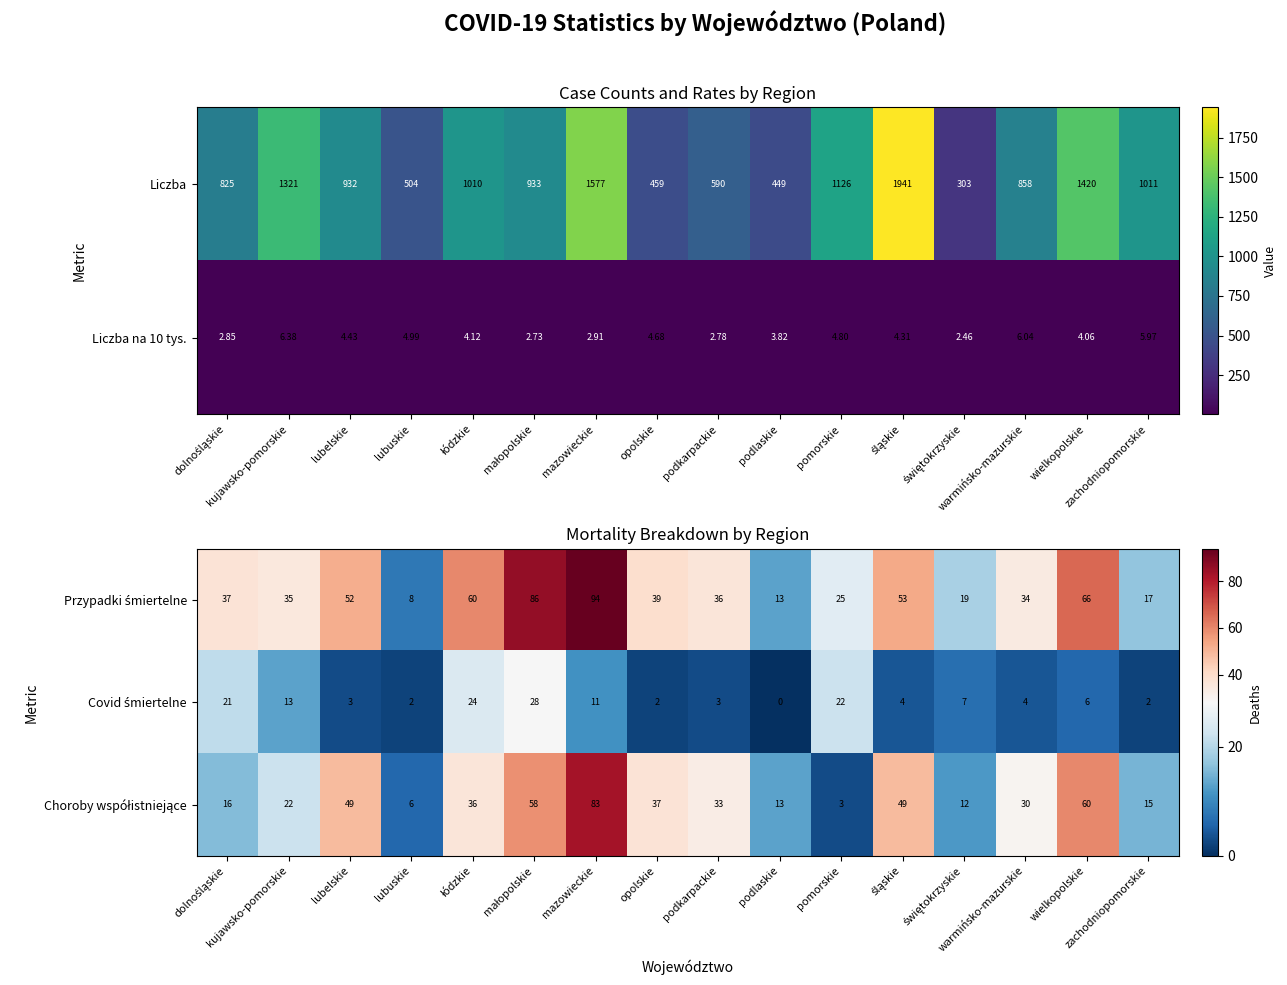

List the labels in order of Przypadki śmiertelne value, smallest first.

lubuskie, podlaskie, zachodniopomorskie, świętokrzyskie, pomorskie, warmińsko-mazurskie, kujawsko-pomorskie, podkarpackie, dolnośląskie, opolskie, lubelskie, śląskie, łódzkie, wielkopolskie, małopolskie, mazowieckie